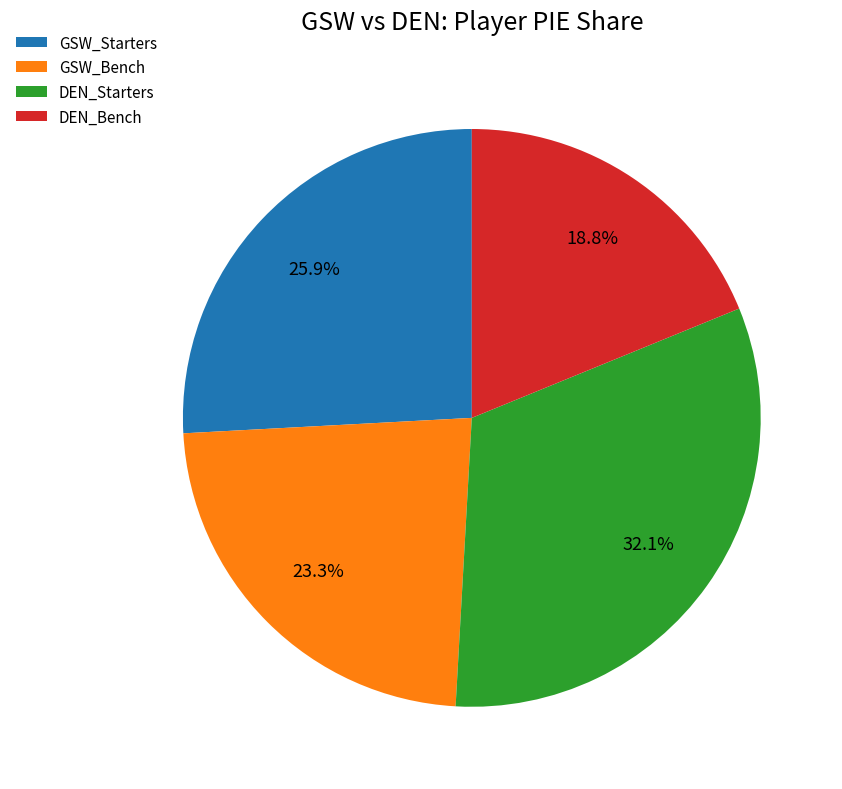

Combined, do GSW_Starters and DEN_Bench account for over 50%?

No